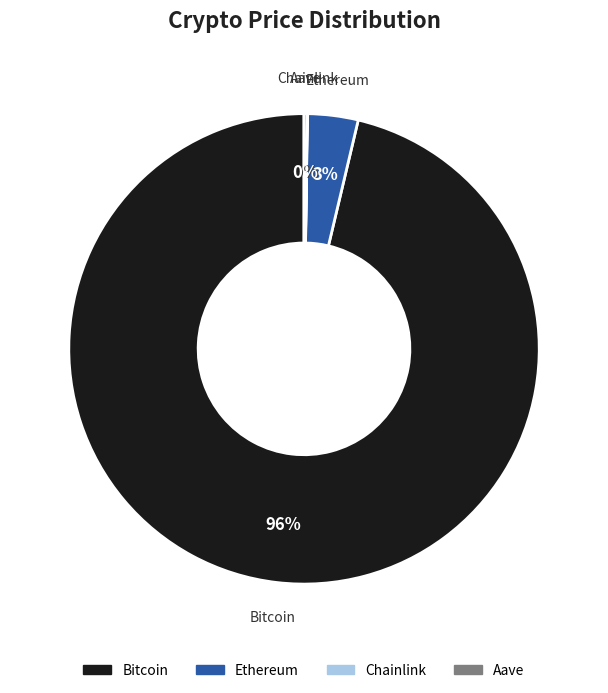

What percentage is the Ethereum slice, to the nearest percent?

3%